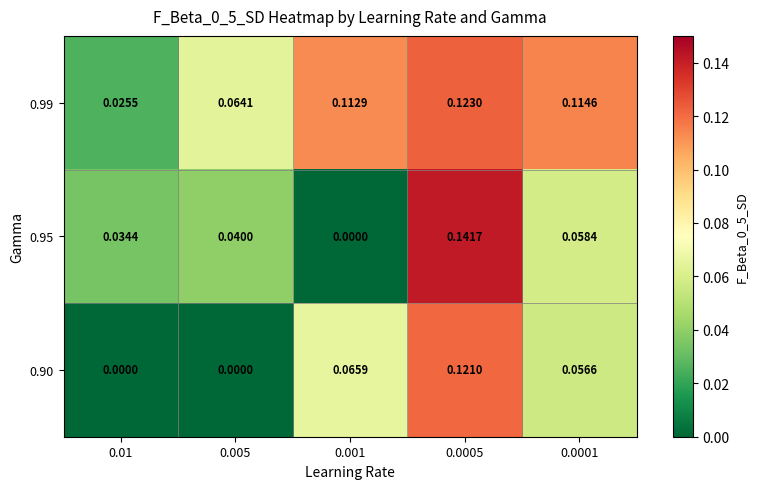

Is the value of 0.95 at 0.01 greater than the value of 0.99 at 0.01?

Yes